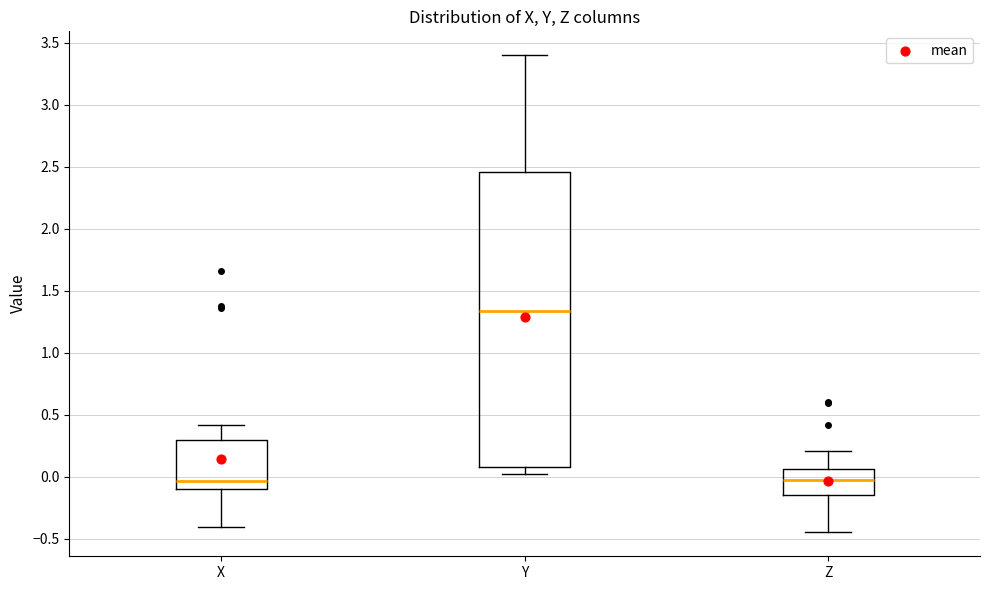

Reading left to right, read every box against the y-axis: the position of its median line, the range the box covers, and the ends of its whiskers. The values are not printed on the chart, so give them approximately, as read against the axis.

X: median -0.05, box -0.10 to 0.30, whiskers -0.40 to 0.40
Y: median 1.35, box 0.10 to 2.45, whiskers 0.05 to 3.40
Z: median -0.05, box -0.15 to 0.05, whiskers -0.45 to 0.20